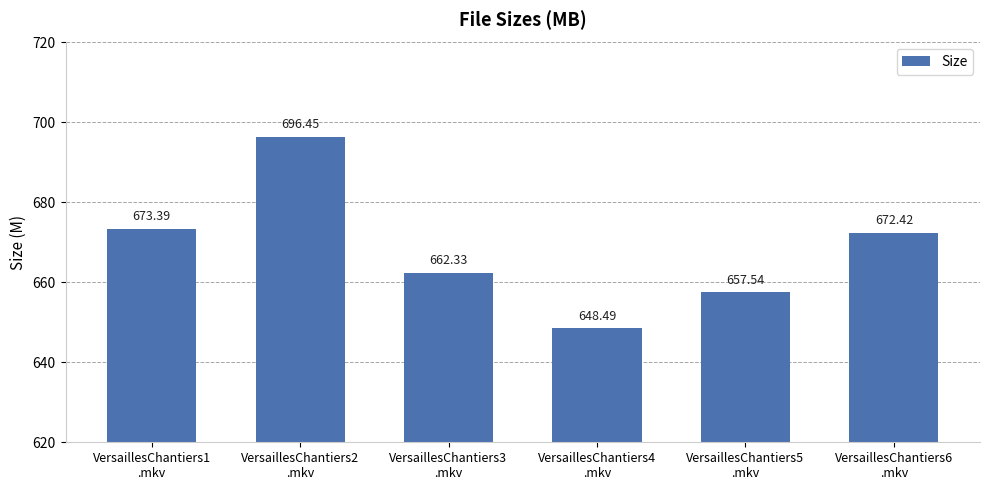

List the labels in order of value, smallest first.

VersaillesChantiers4
.mkv, VersaillesChantiers5
.mkv, VersaillesChantiers3
.mkv, VersaillesChantiers6
.mkv, VersaillesChantiers1
.mkv, VersaillesChantiers2
.mkv